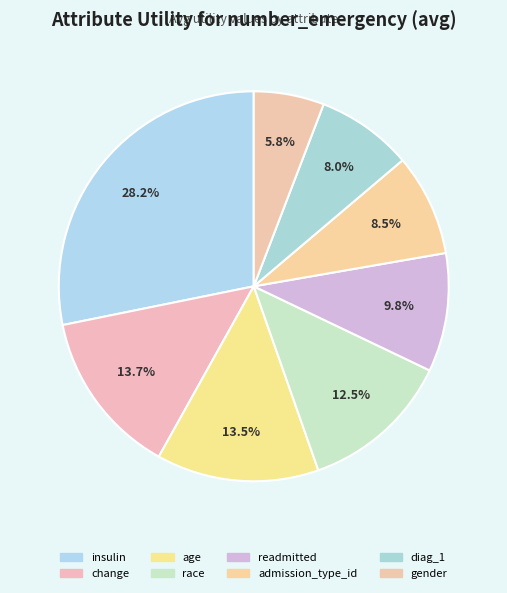

To the nearest percent, what is the average slice percentage?

12%